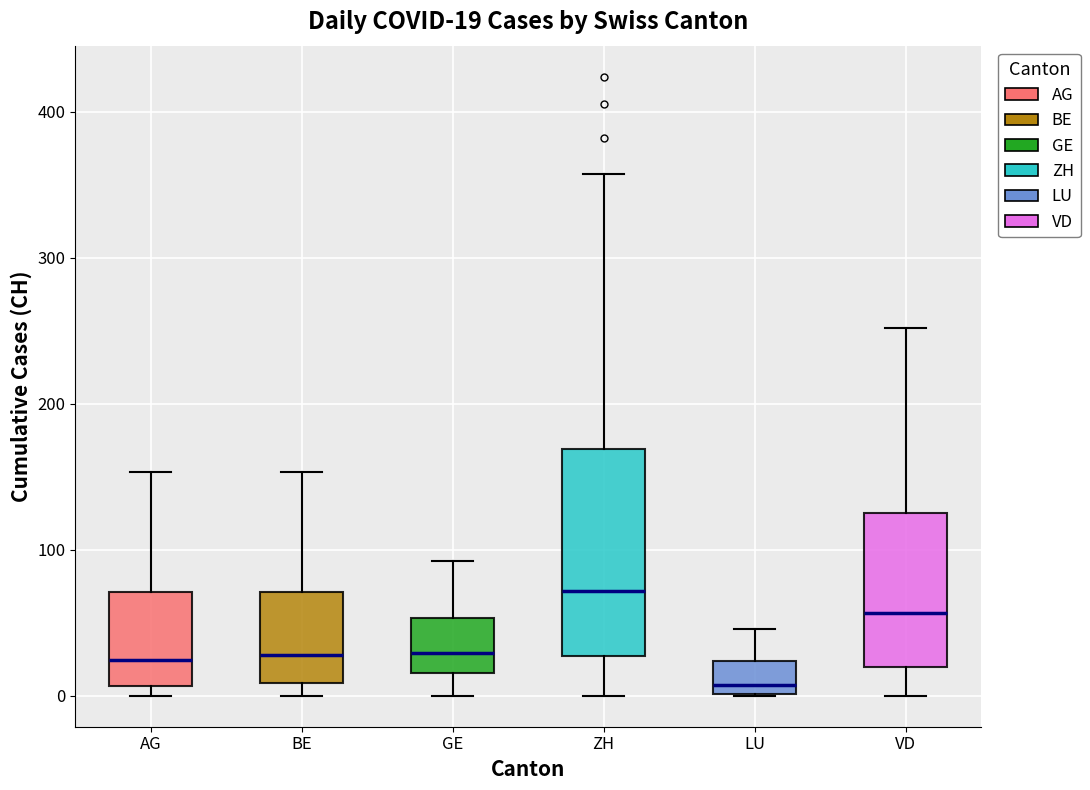

Comparing the boxes themselves (not the whiskers), which one is the tallest?

ZH